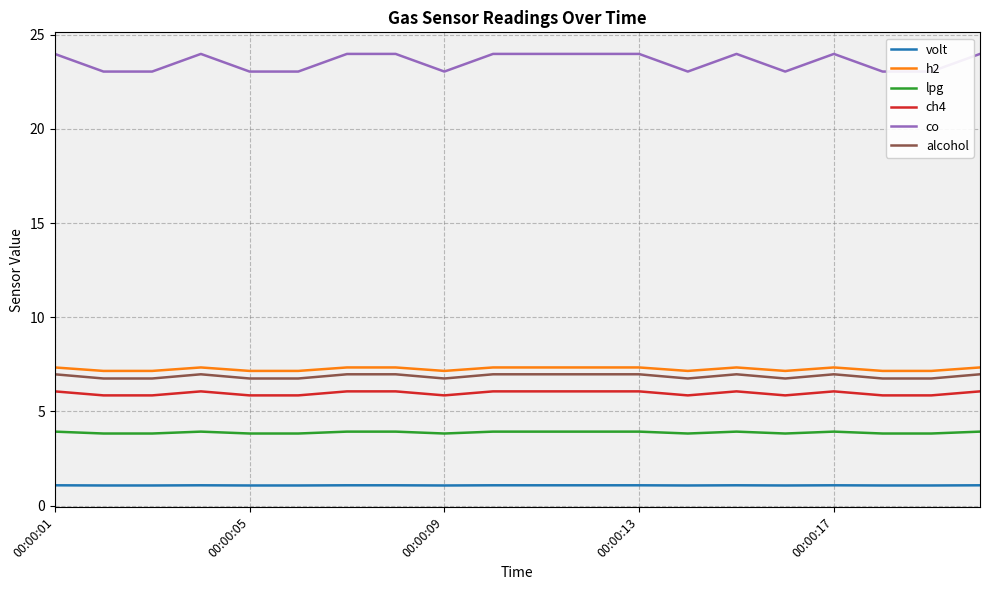

What is the average value of the h2 series?

7.3